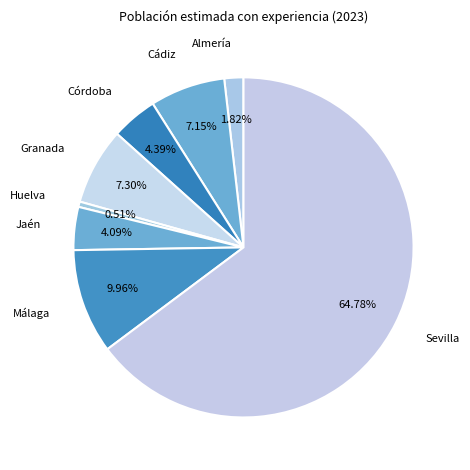

Is there a majority slice in this chart?

Yes